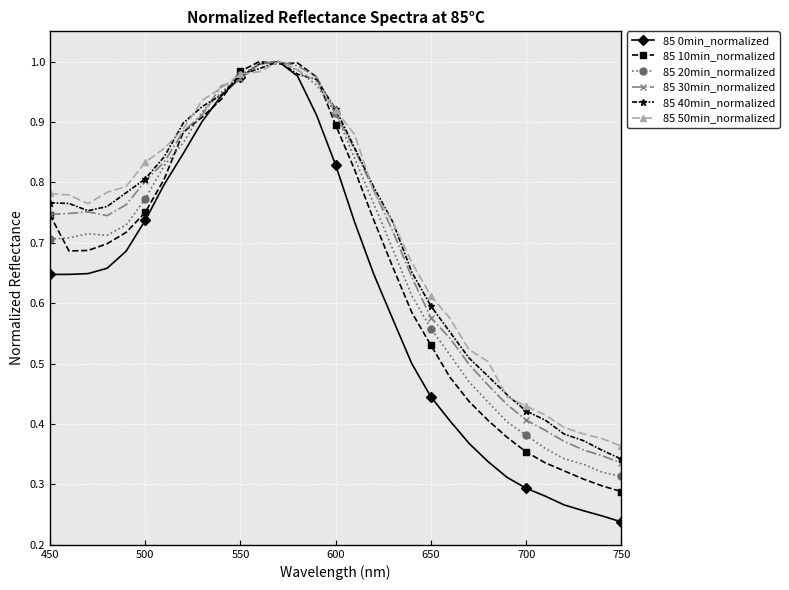

Which series has the widest spread of values?

85 0min_normalized